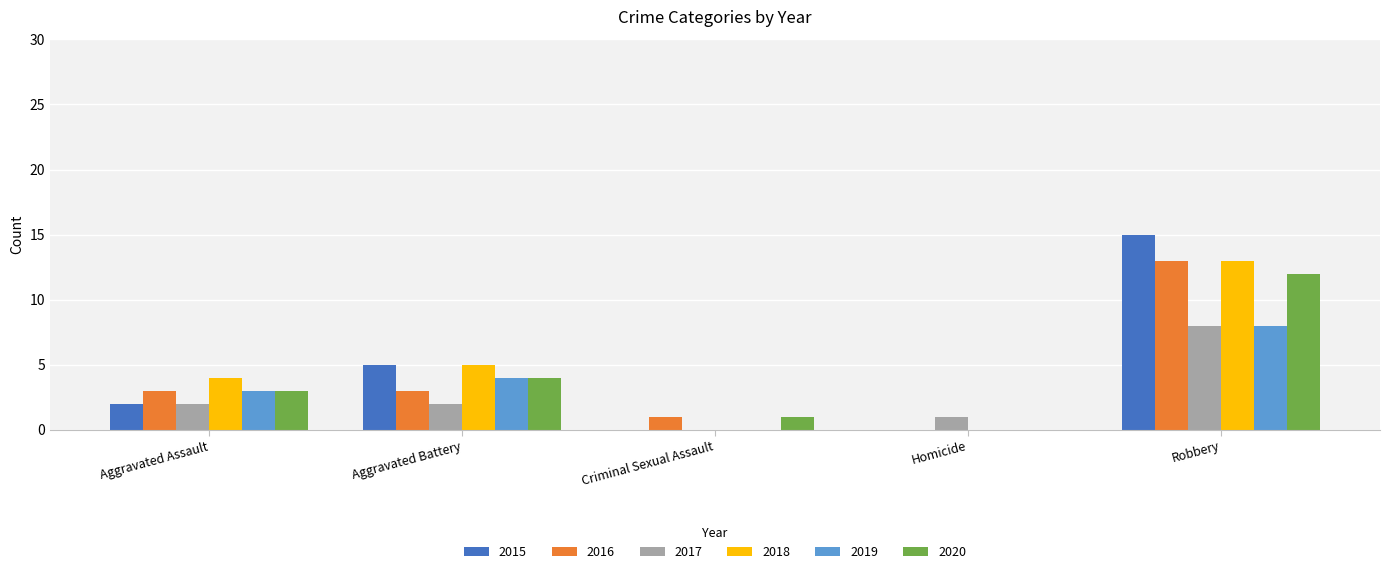

Between Aggravated Assault and Robbery, which series saw the biggest shift?

2015